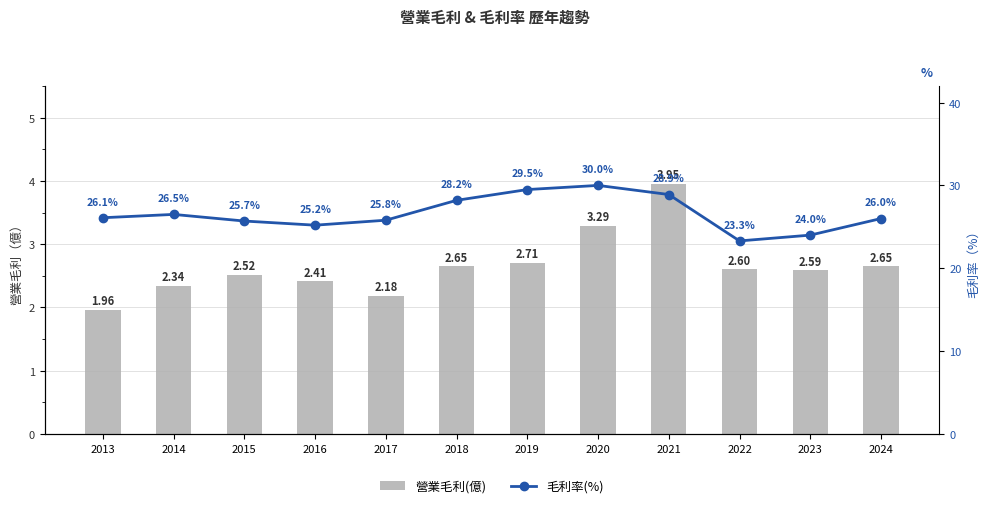

What is the value of the 毛利率(%) bar at the 1st from the left?

26.1